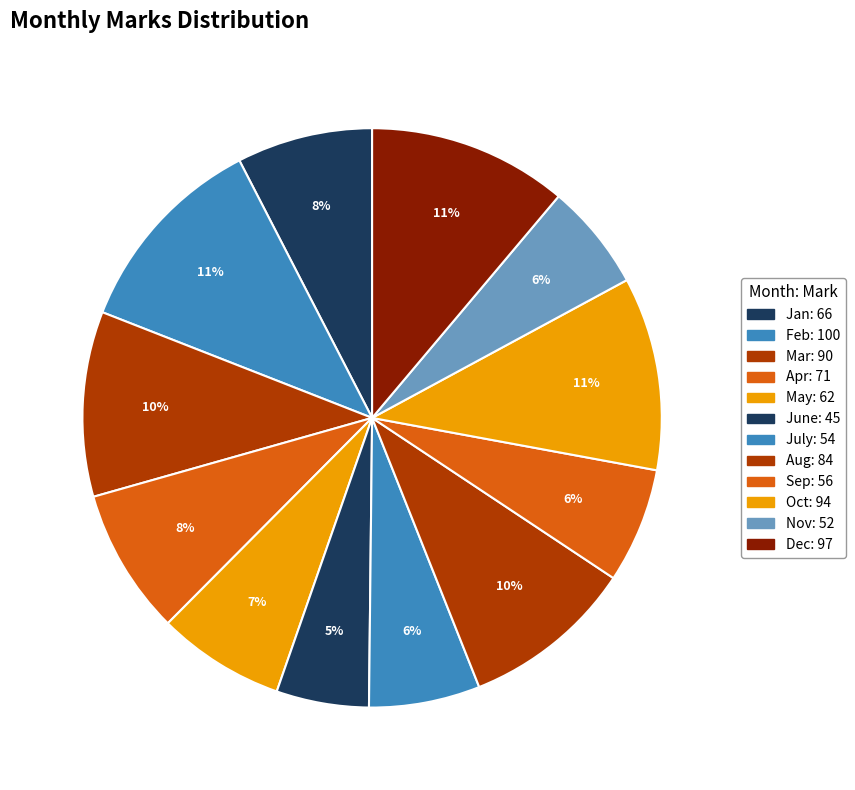

Count the number of slices in the pie.

12